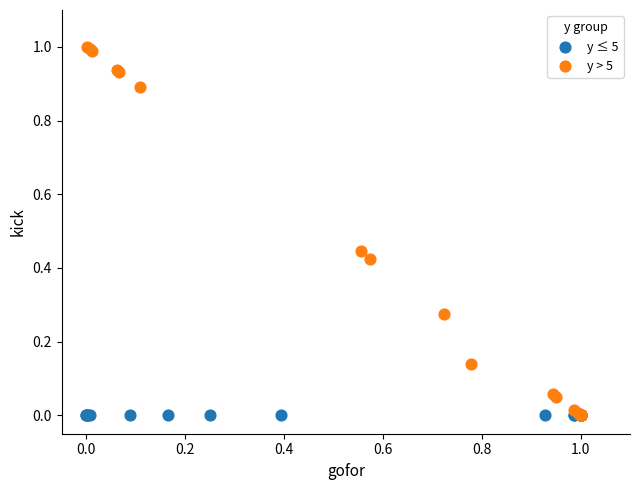

Which series contains the highest Y value?

y > 5